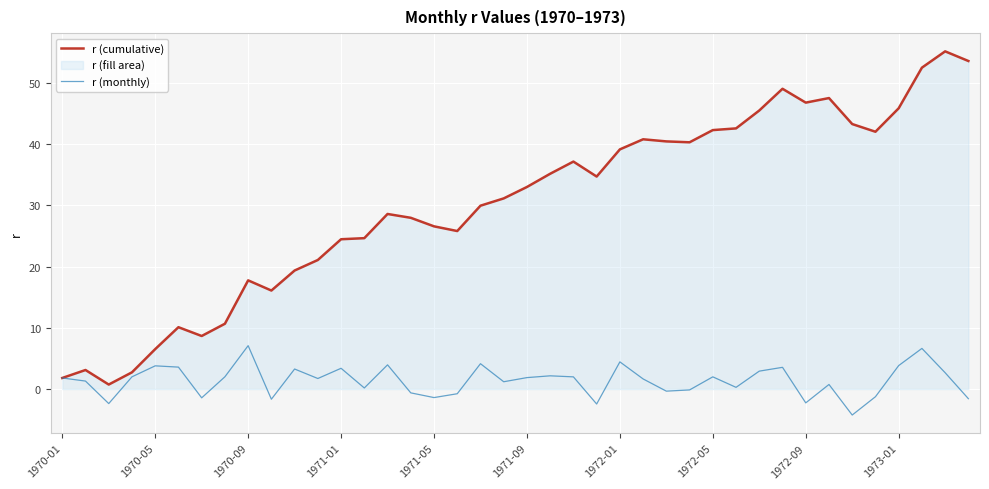

Which series has the largest total across all categories?

r (cumulative)